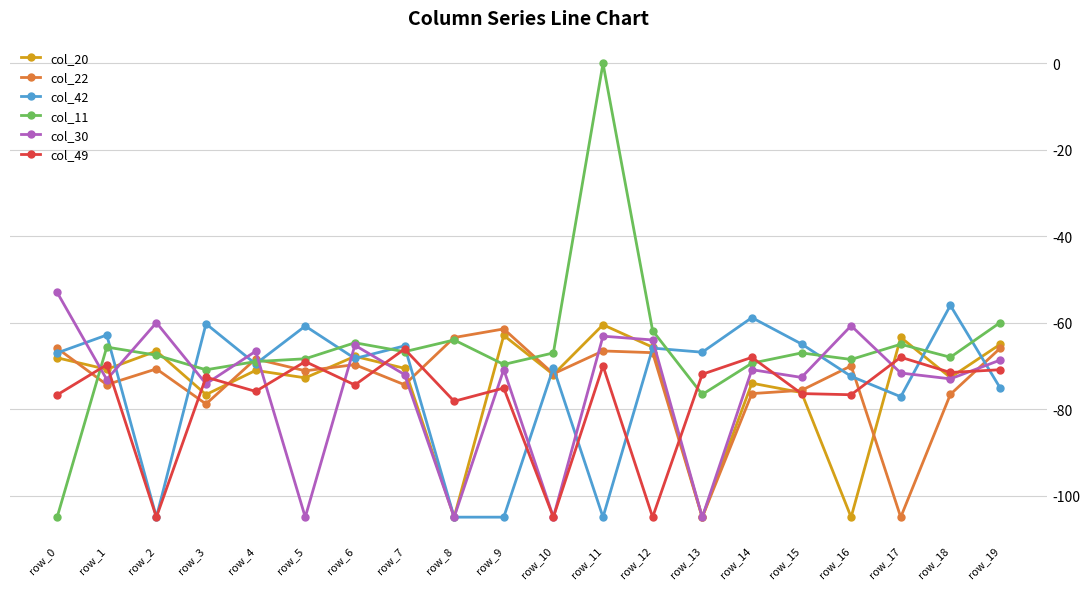

What is the total value across all series at row_19?

-405.6